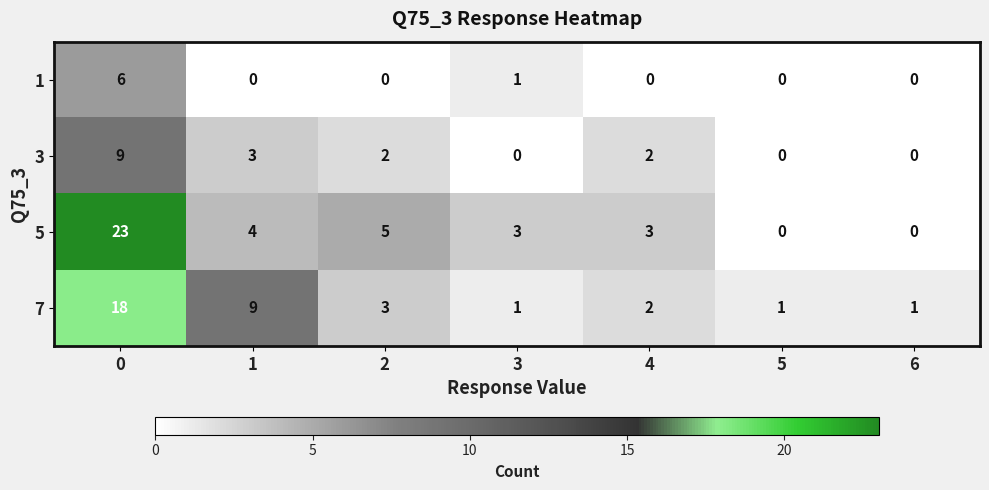

How many series are shown in this chart?

4